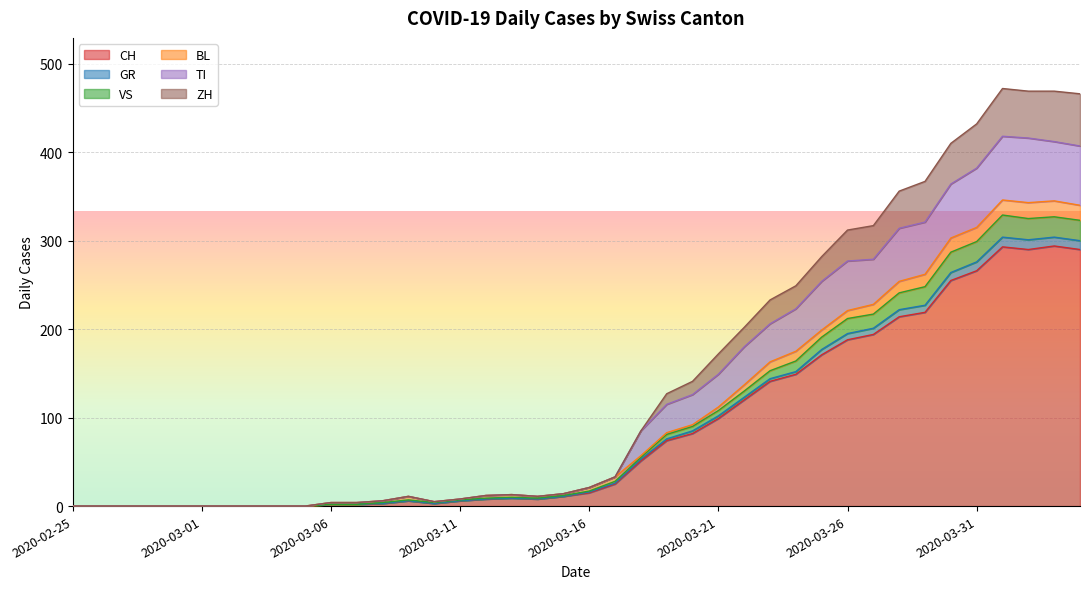

How many lines are shown in the chart?

6